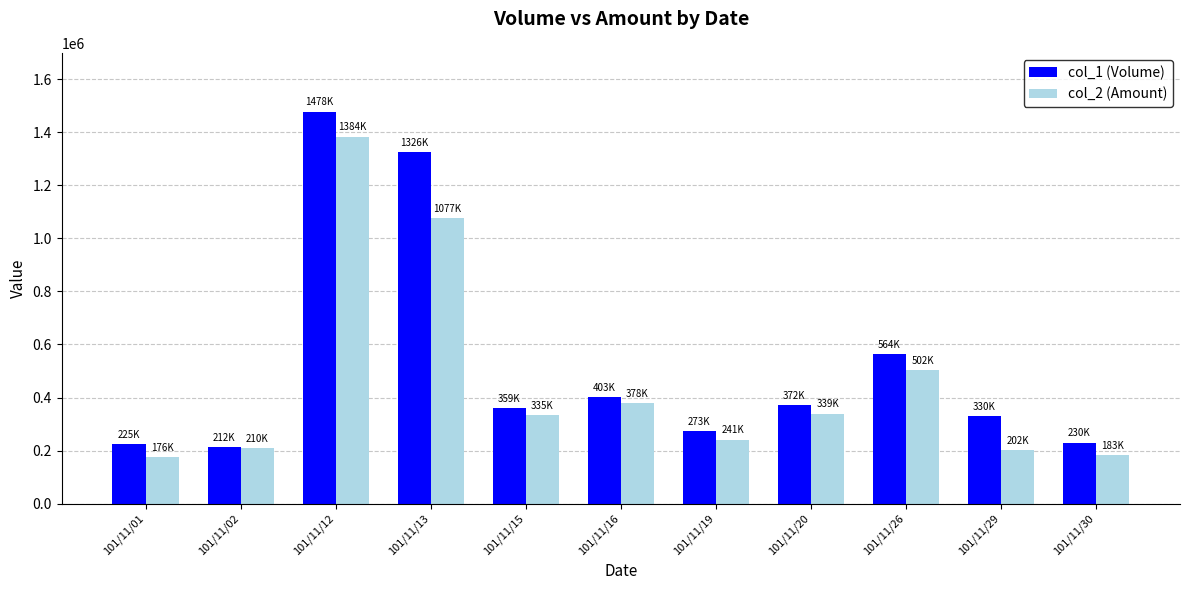

What is the difference between the maximum and second lowest values in the col_1 (Volume) series?

1253000